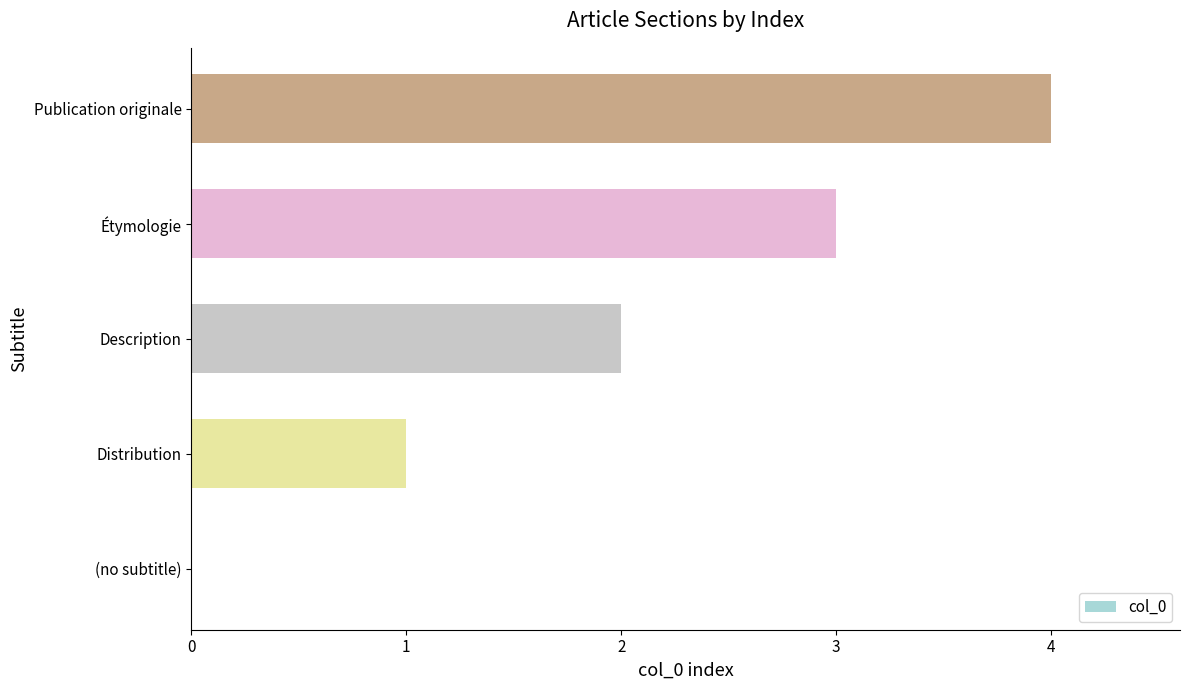

What is the sum of all values?

10